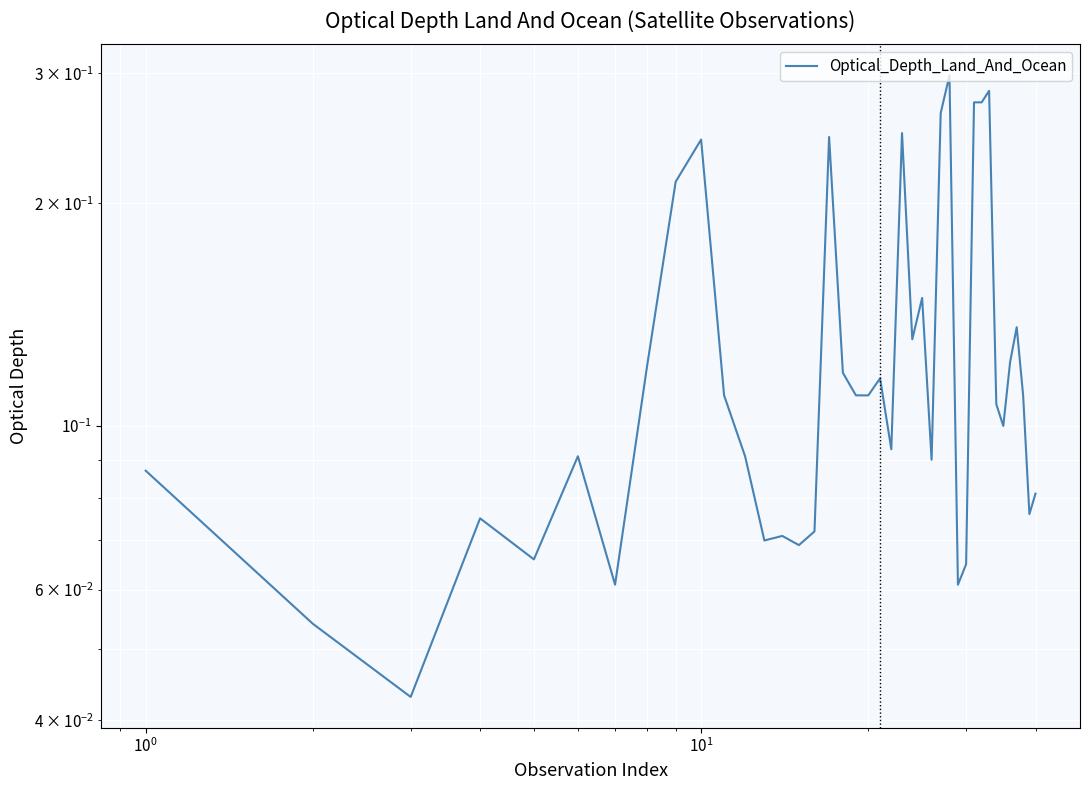

How many categories are shown in the chart?

40